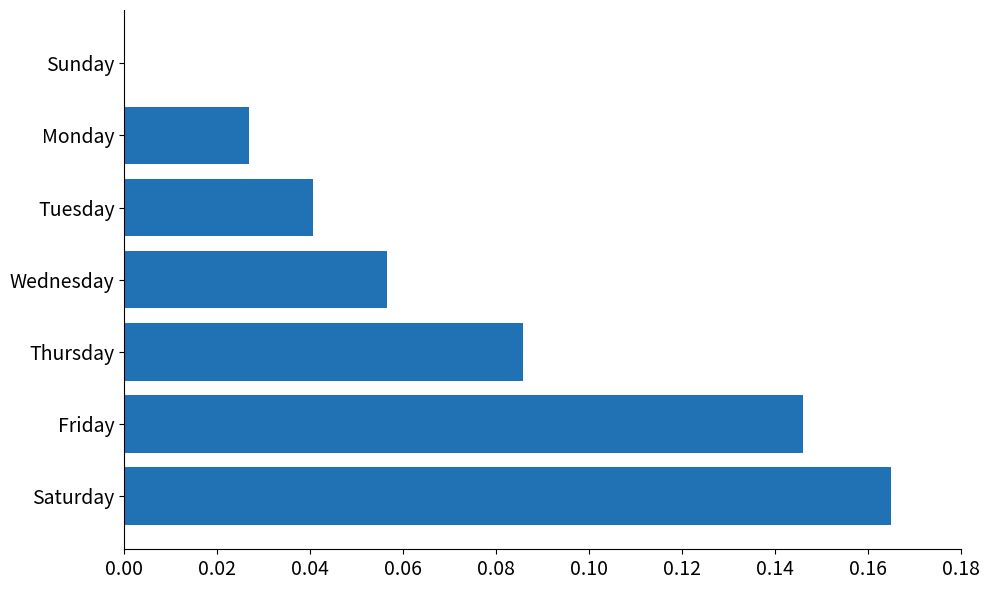

The chart shows a value of -0.1 at Sunday. True or false?

False